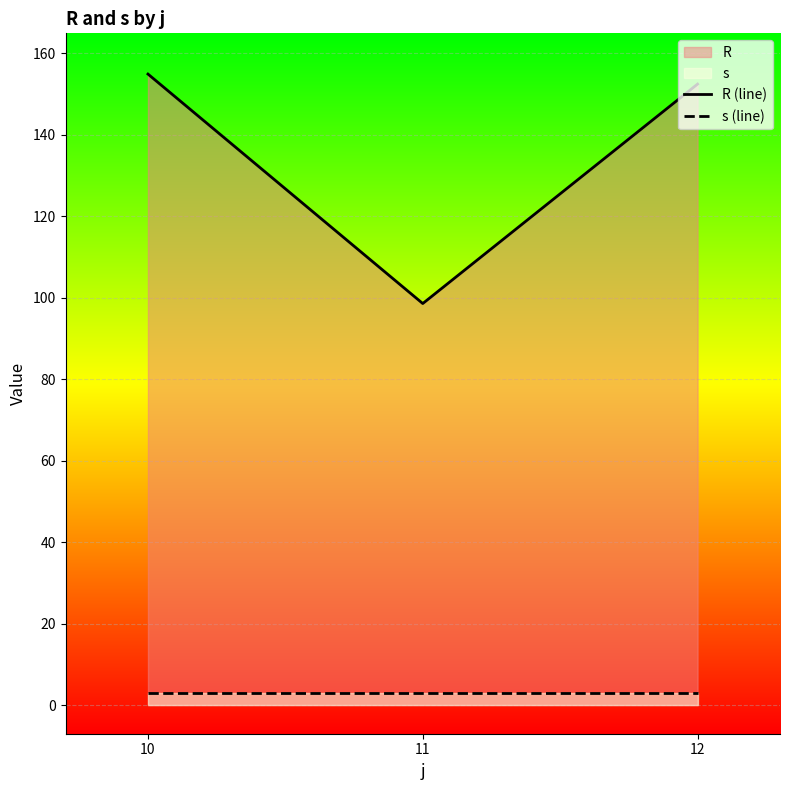

Where is R (line) nearest to the value 126?

12